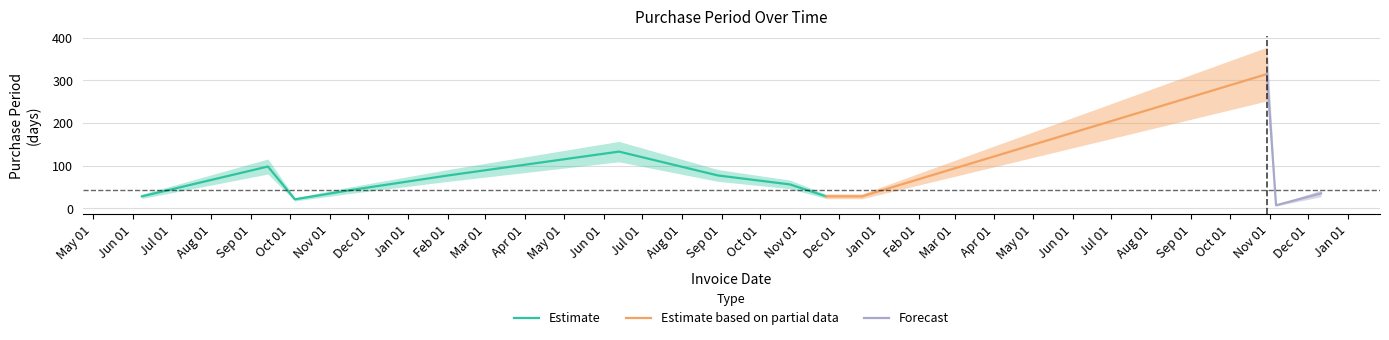

What value does the data have at 2016-02-01?

77